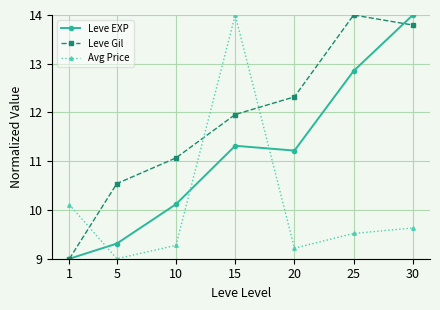

What is the value of the Leve Gil point at the 3rd from the left?

11.1